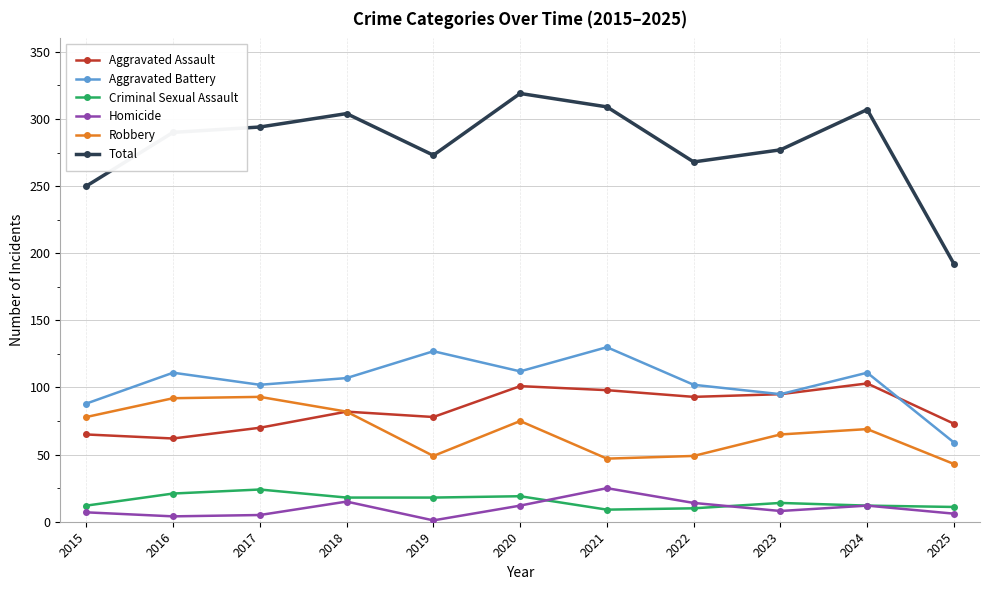

True or false: Aggravated Battery has more than 1 points higher than both neighbors.

True